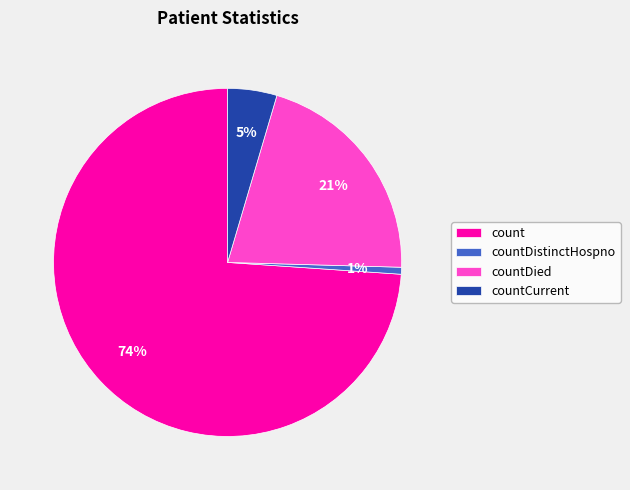

To the nearest percent, what is the combined percentage of count and countCurrent?

78%